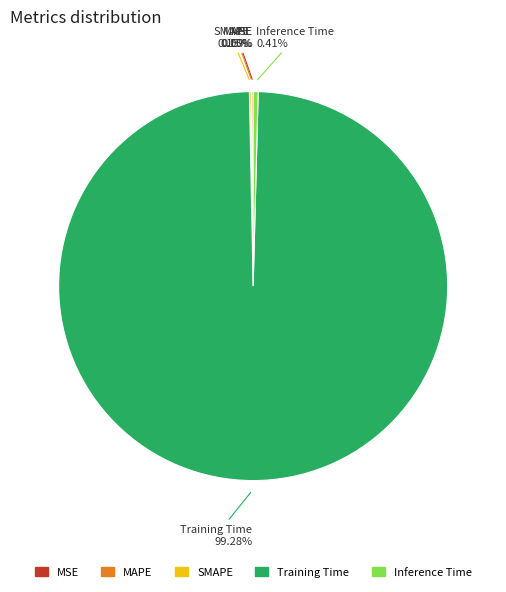

Which category accounts for the majority?

Training Time